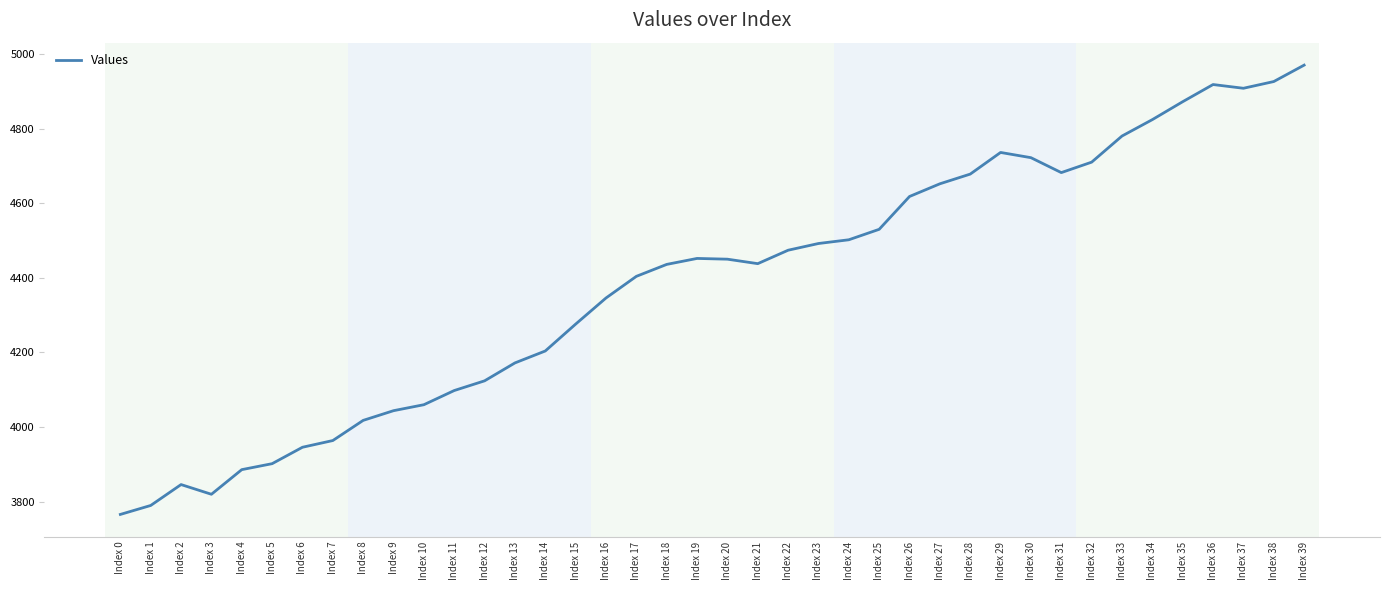

Does the chart have visible grid lines?

No